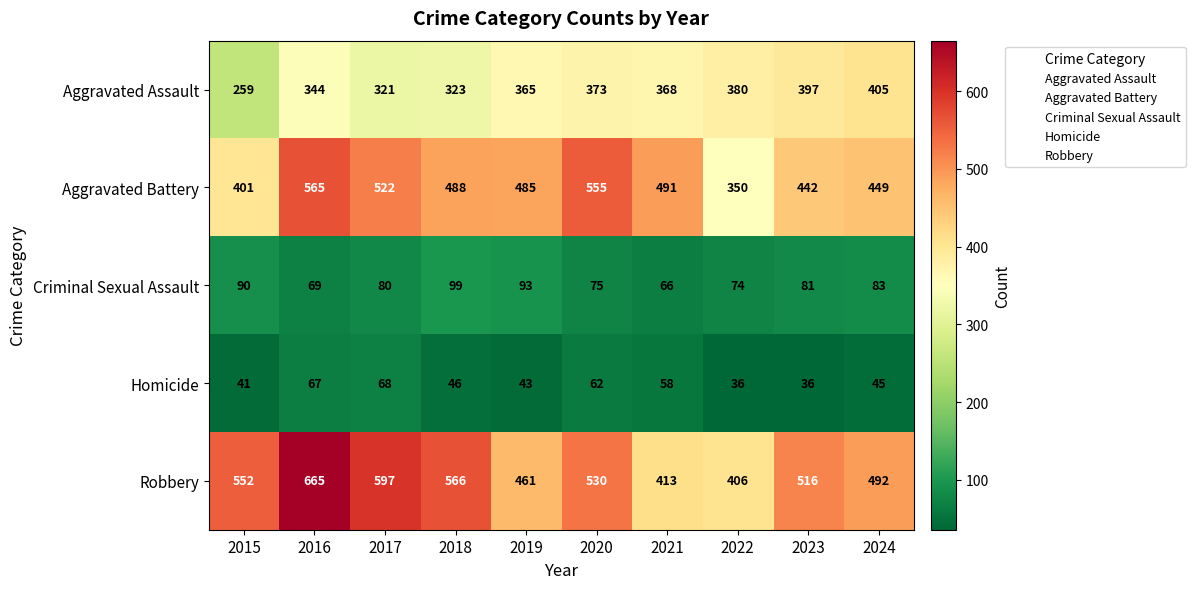

Read the Aggravated Assault value at 2022, to the nearest 50.

400